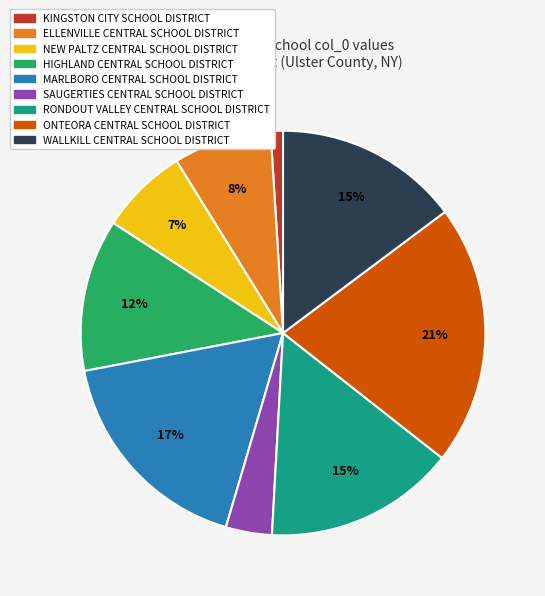

How many segments does this pie chart have?

9